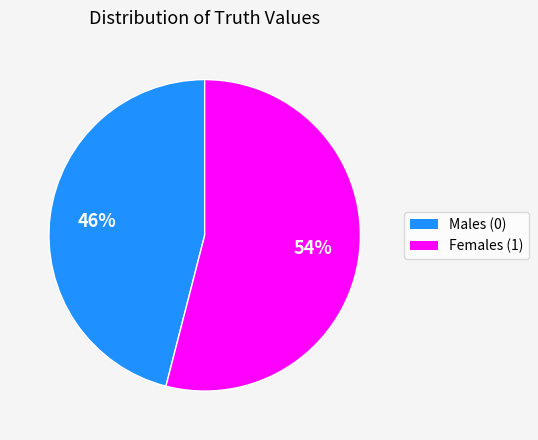

Is there any slice that represents more than half of the pie?

Yes